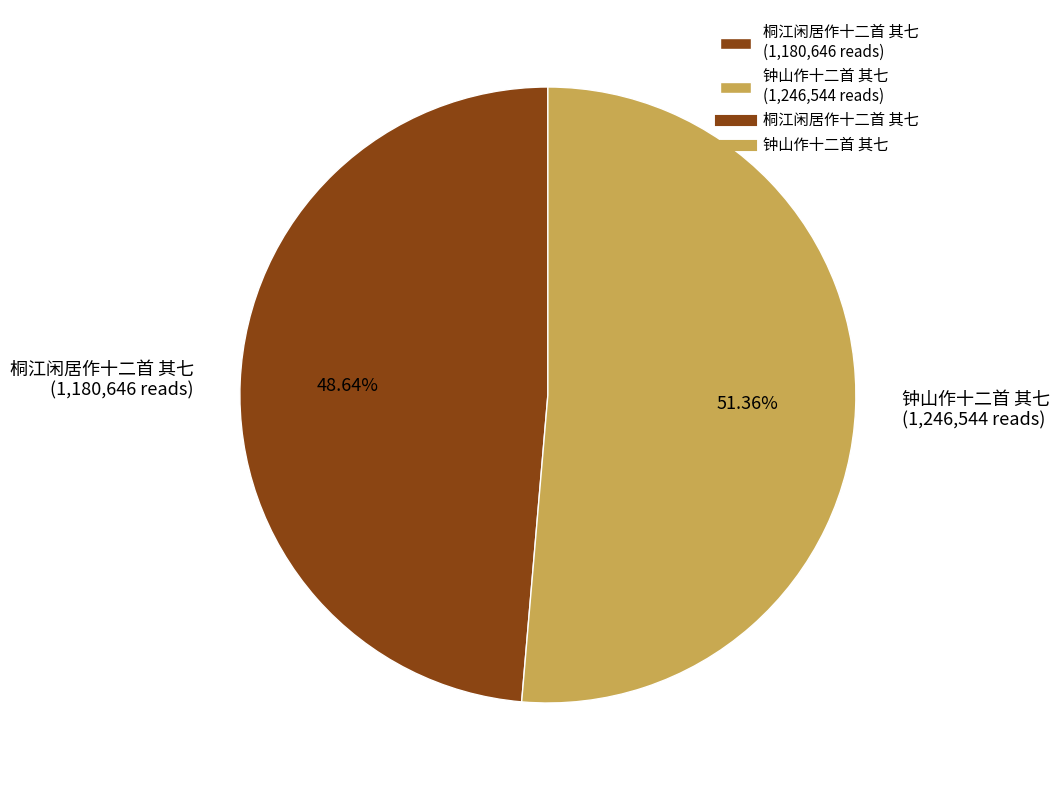

What portion of the pie excludes 钟山作十二首 其七?

48.6%